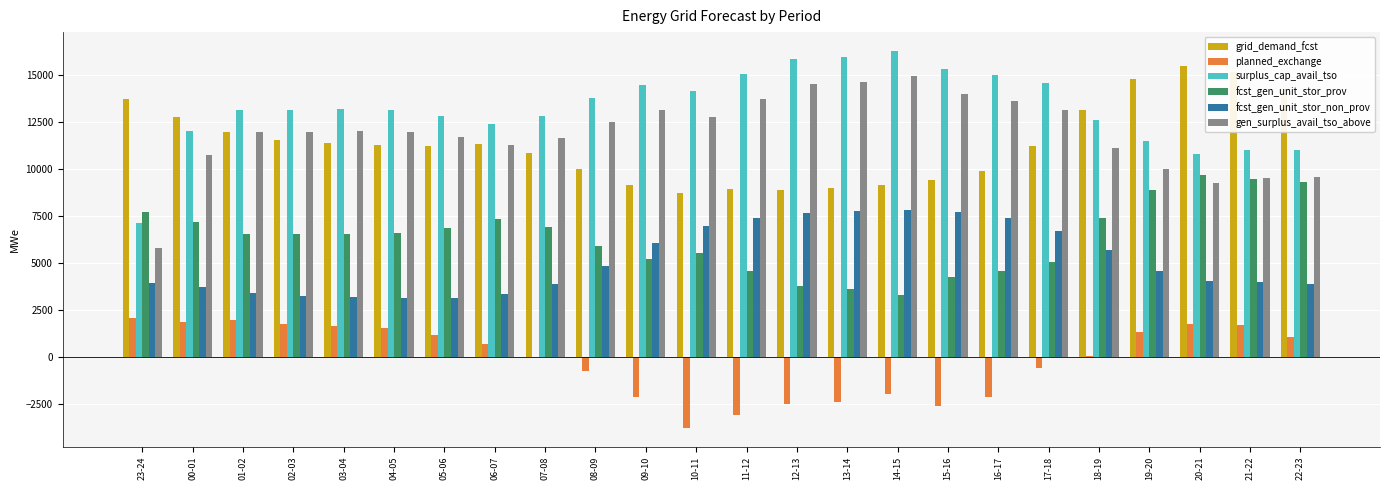

What is the sum of all fcst_gen_unit_stor_prov values?

152938